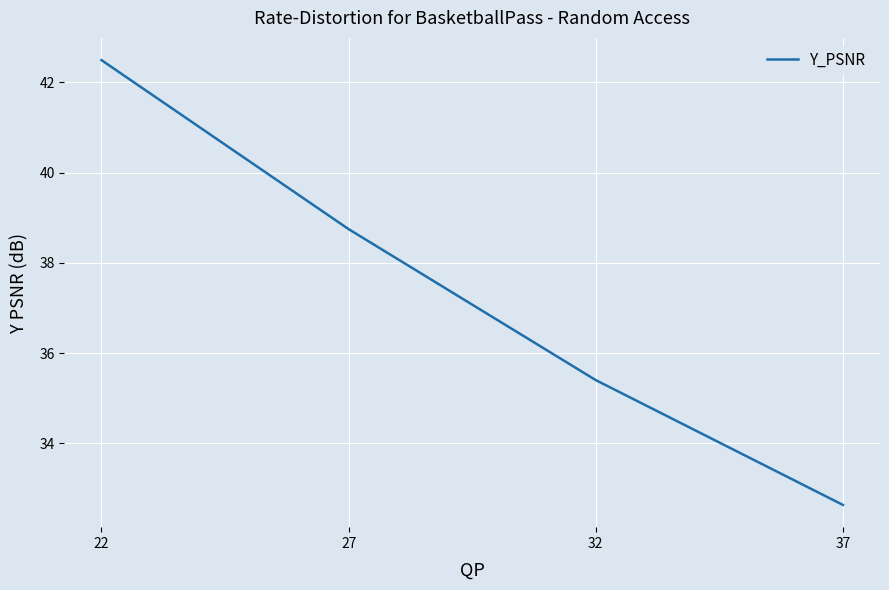

List the labels in order of value, largest first.

22, 27, 32, 37